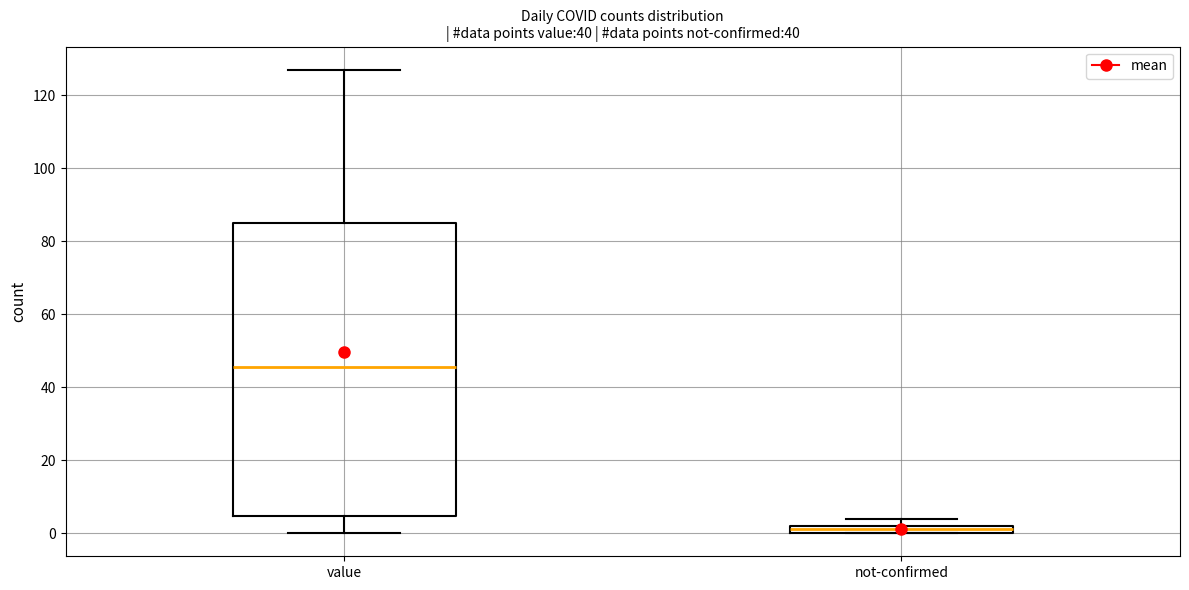

Which box is the tallest, from its lower edge to its upper edge?

value